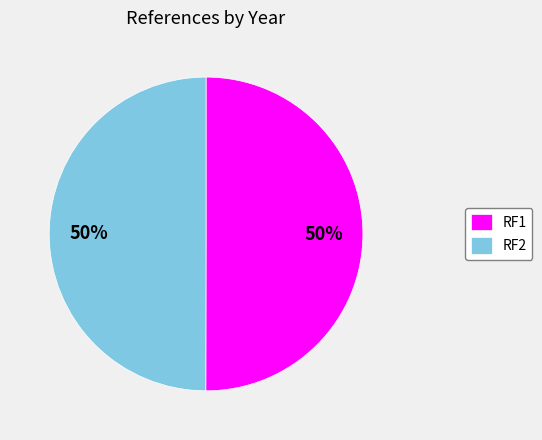

Is the sum of RF1 and RF2 greater than half?

Yes